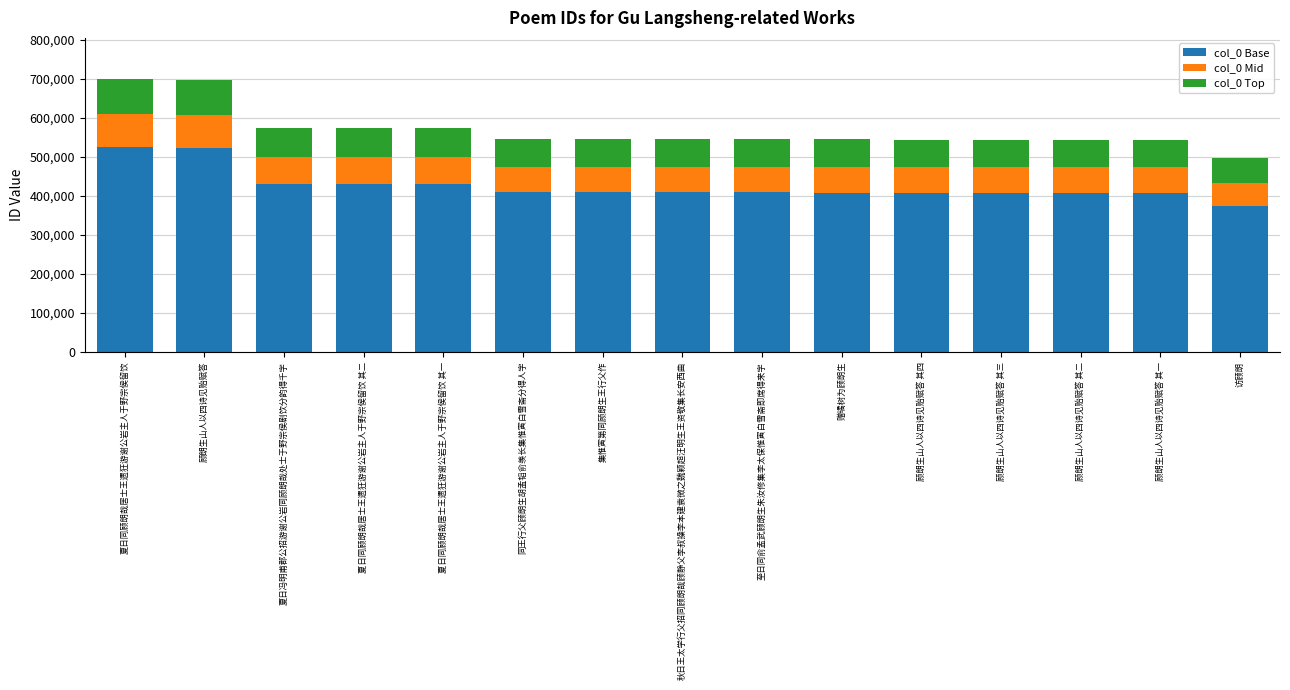

Which category has the lowest value in the col_0 Base series?

访顾朗